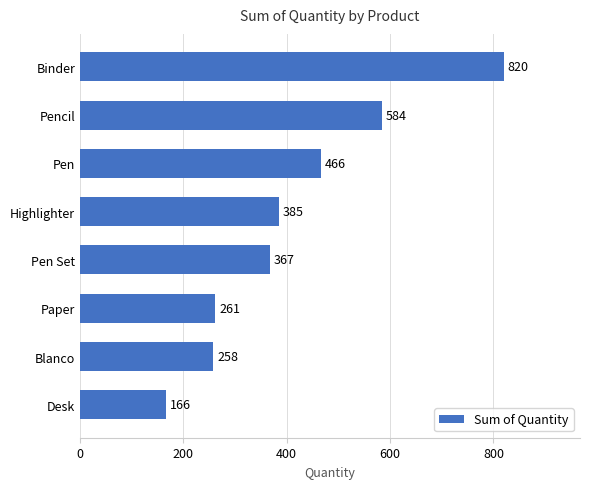

The value at Desk is 96. True or false?

False